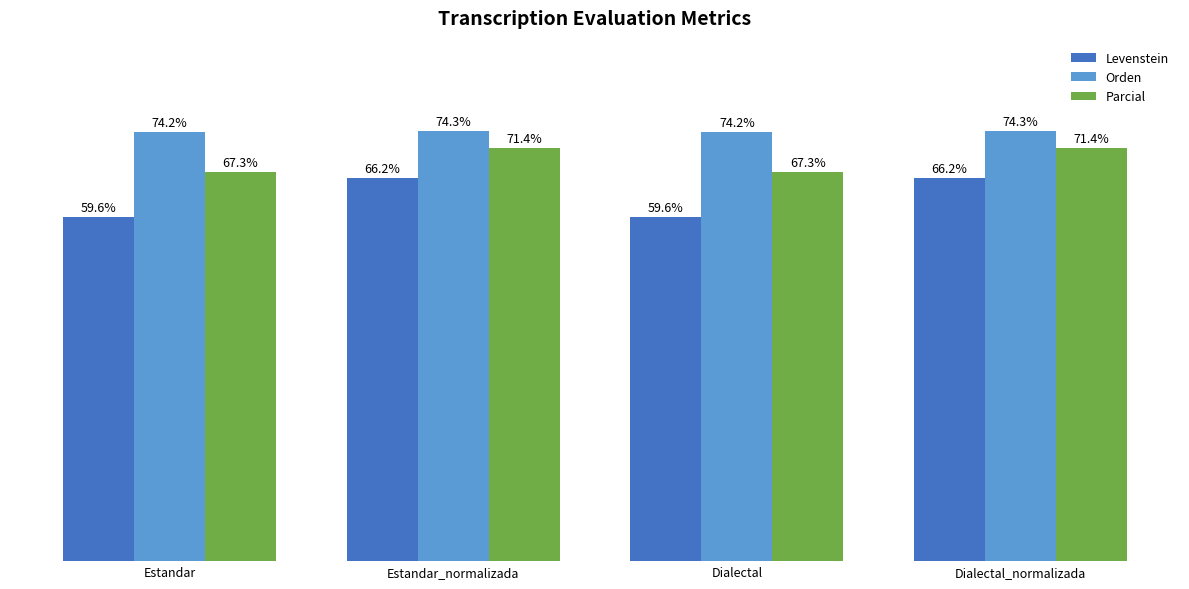

Does the chart contain any negative values?

No